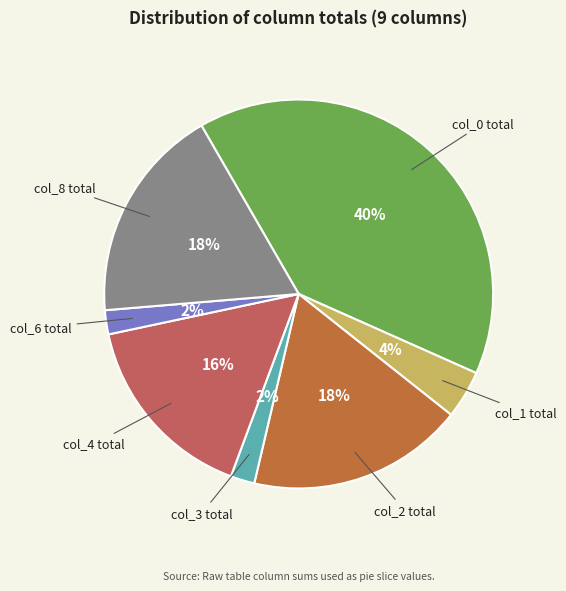

Approximately how many times larger is the value at col_1 total compared to col_3 total?

2.0